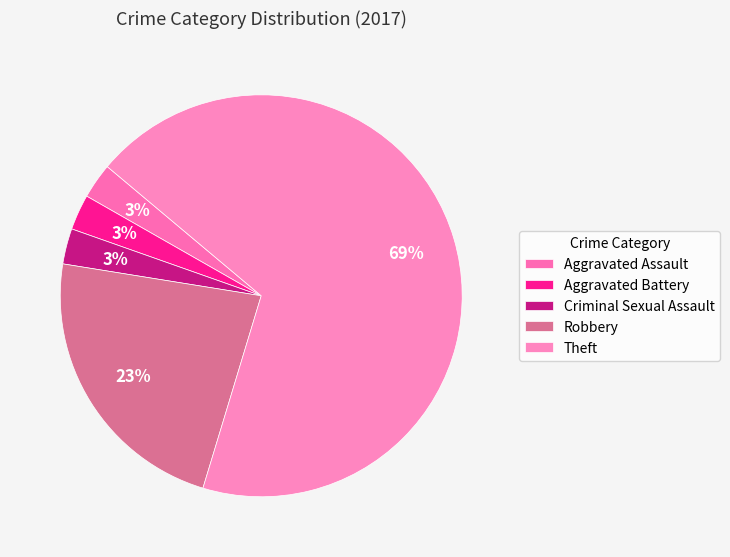

Which slice is the smallest?

Aggravated Assault